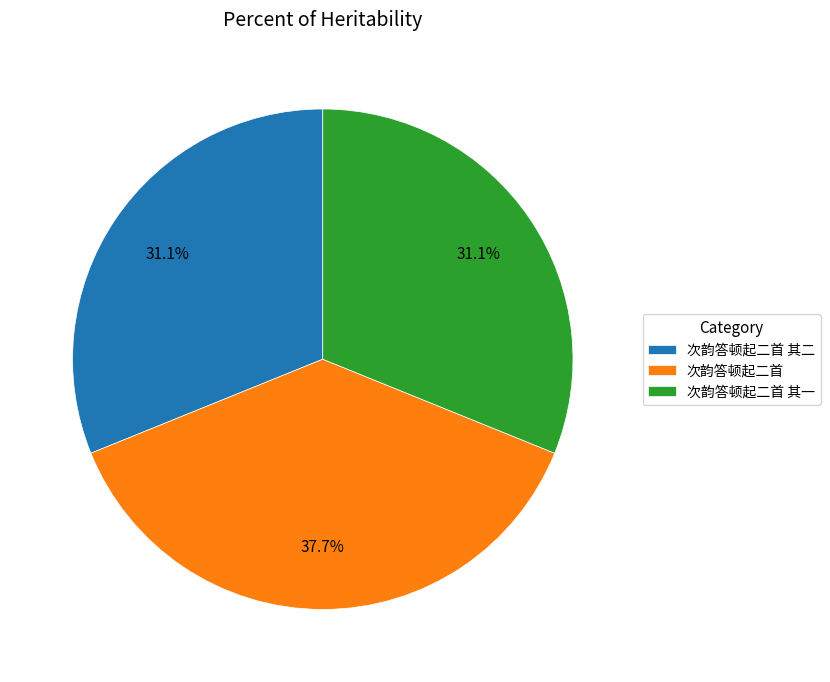

To the nearest percent, what percentage of the pie is 次韵答顿起二首?

38%